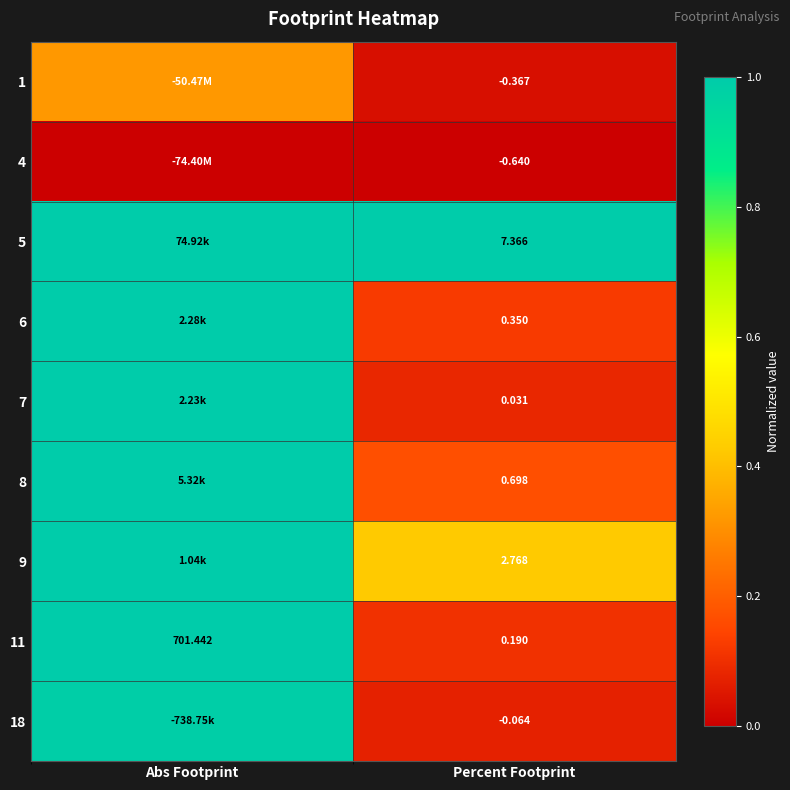

Where is 11 nearest to the value 350?

Percent Footprint